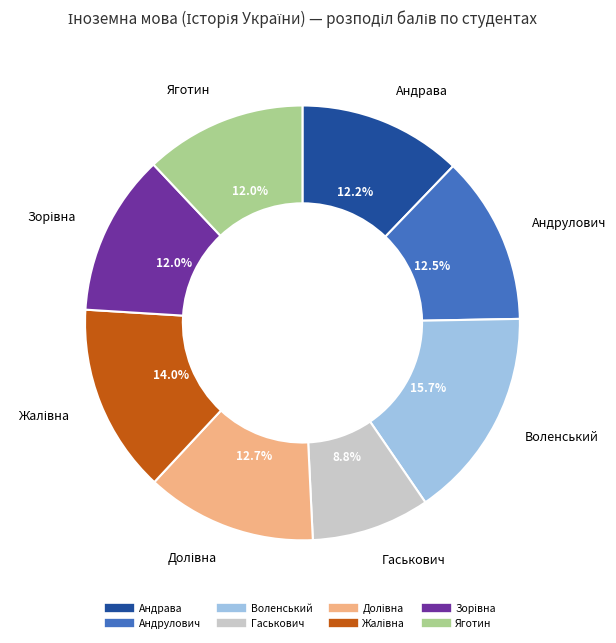

Combined, do Воленський and Гаськович account for over 50%?

No